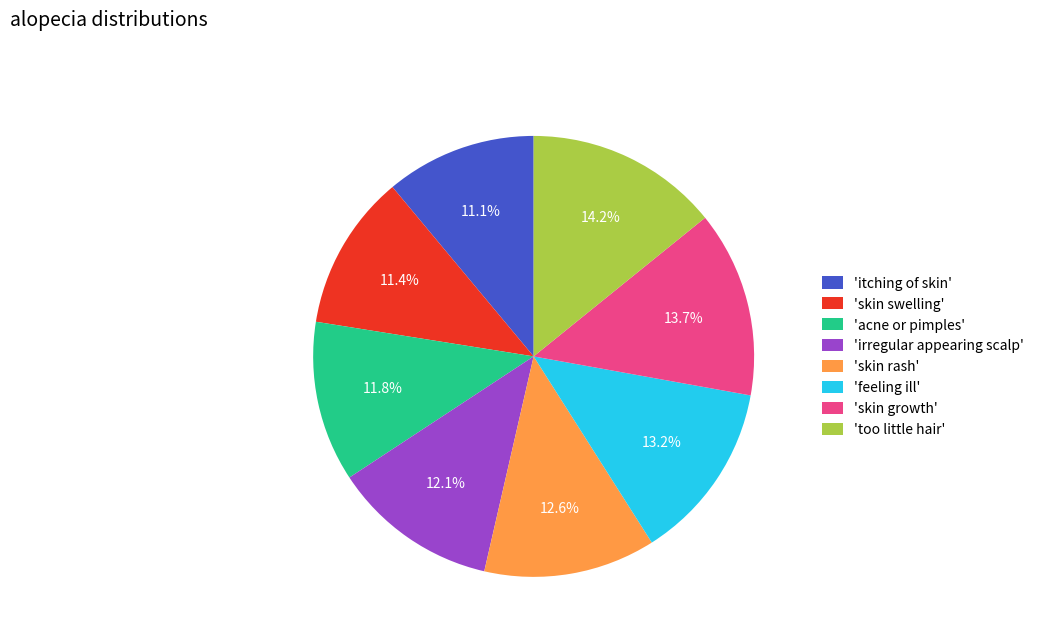

Is there a majority slice in this chart?

No